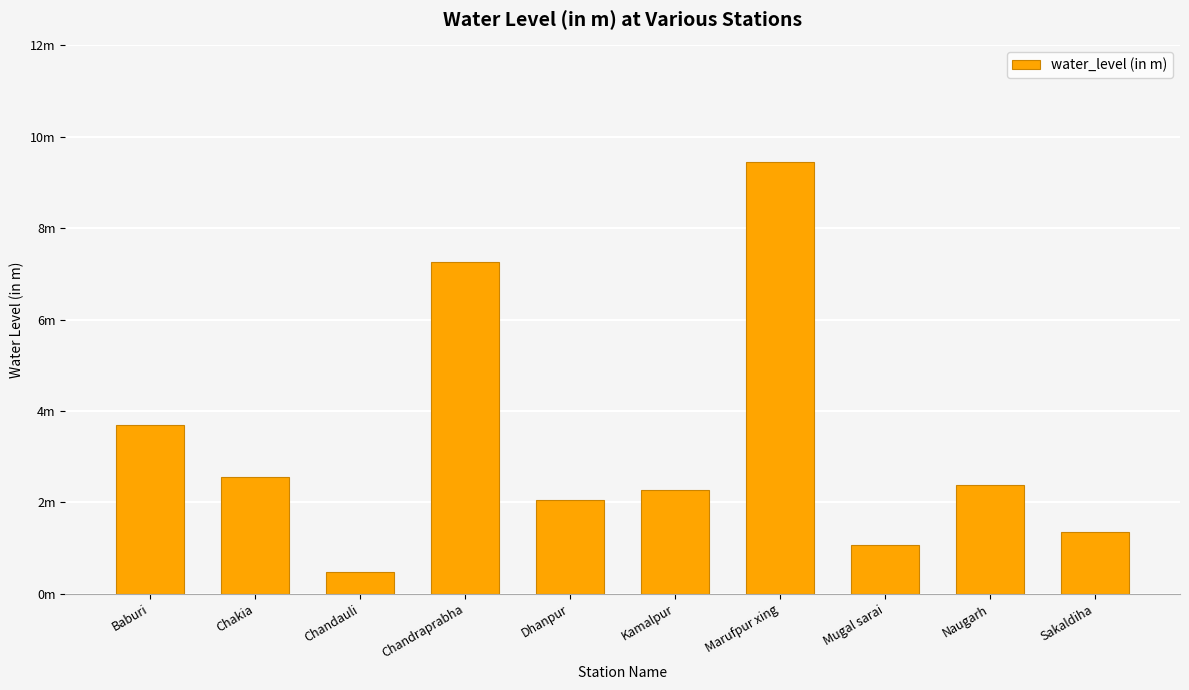

What is the label of the 3rd bar from the right?

Mugal sarai